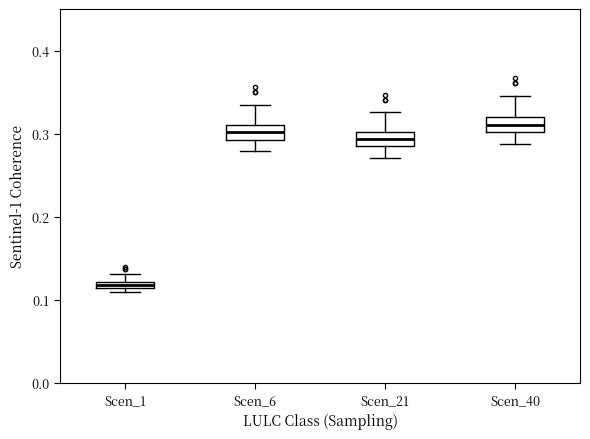

Where does the upper whisker of the box for Scen_40 end on the y-axis? The values are not printed on the chart, so give them approximately, as read against the axis.

0.35